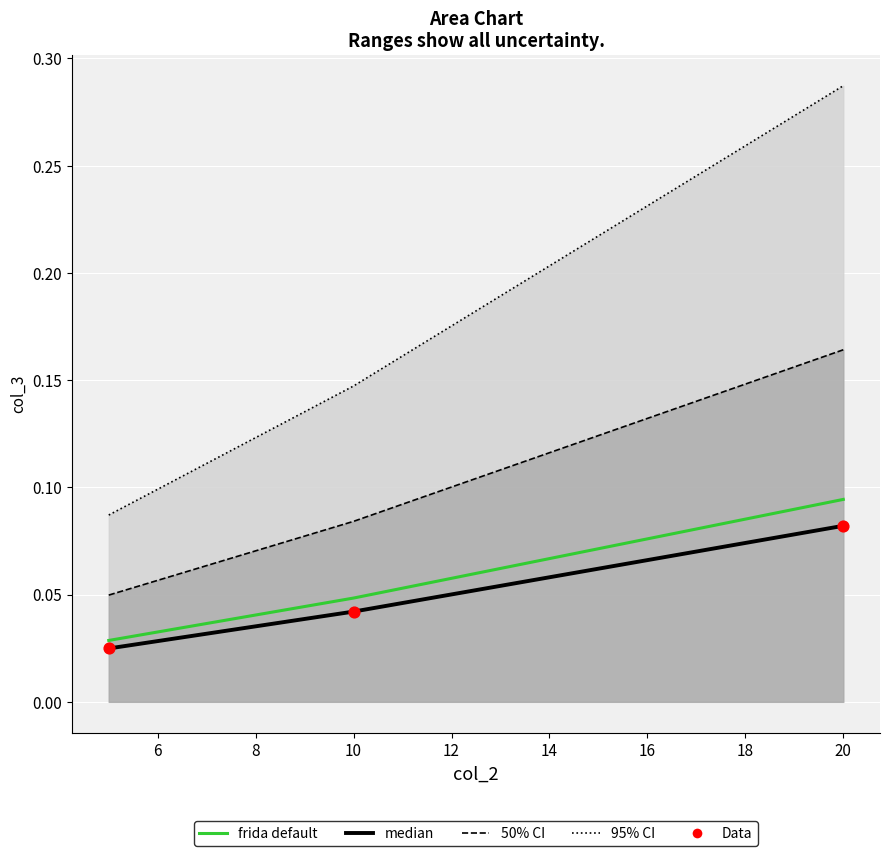

Is the value of Data at 4 greater than the value of median at 4?

No